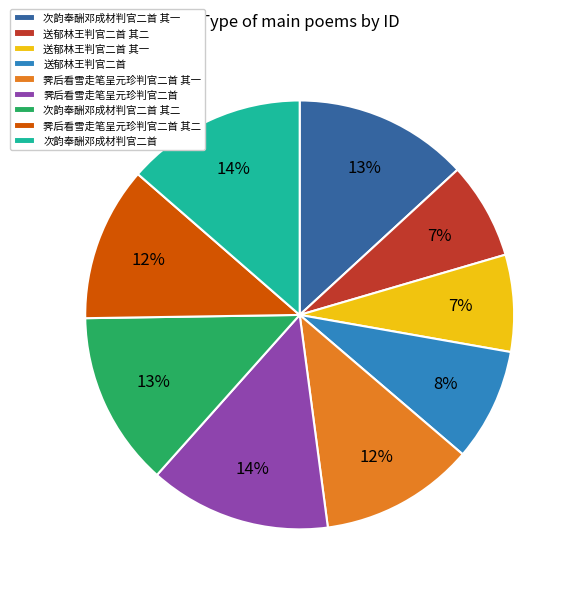

To the nearest percent, what is the combined percentage of 次韵奉酬邓成材判官二首 其二 and 霁后看雪走笔呈元珍判官二首 其一?

25%